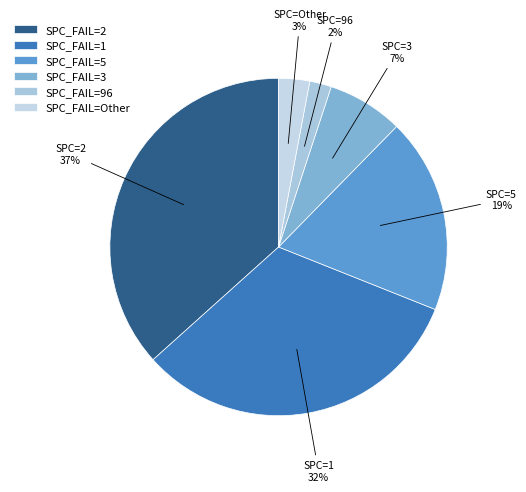

To the nearest percent, what is the difference between the largest and smallest slice percentages?

35%